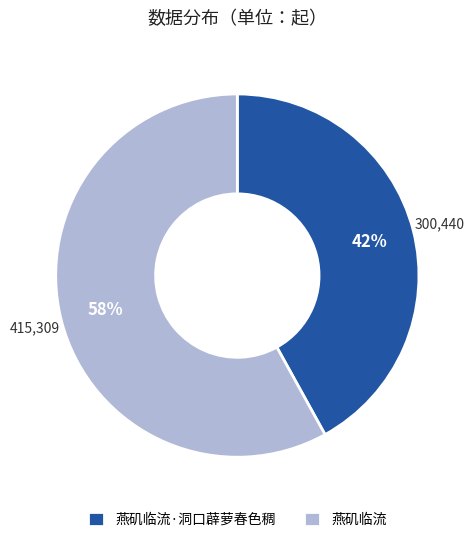

To the nearest percent, what percentage of the pie is 燕矶临流·洞口薜萝春色稠?

42%